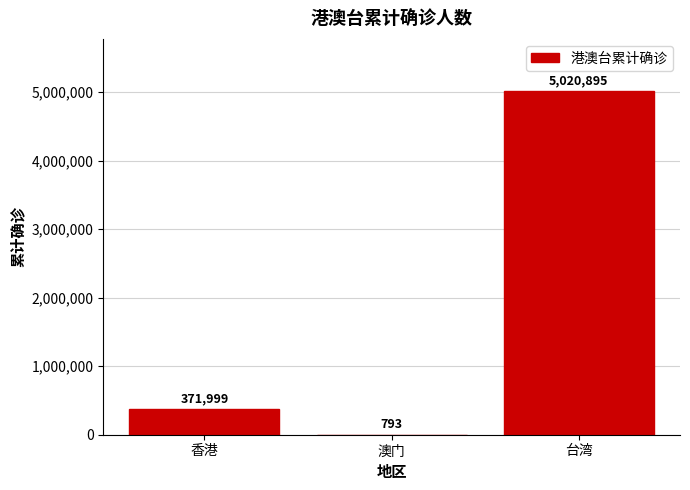

How many categories are shown in the chart?

3